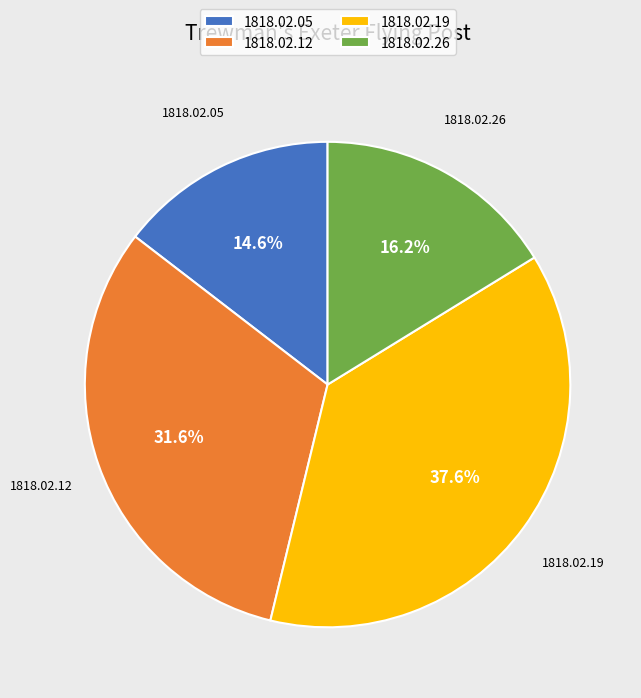

What percentage do 1818.02.05 and 1818.02.26 together represent?

30.8%